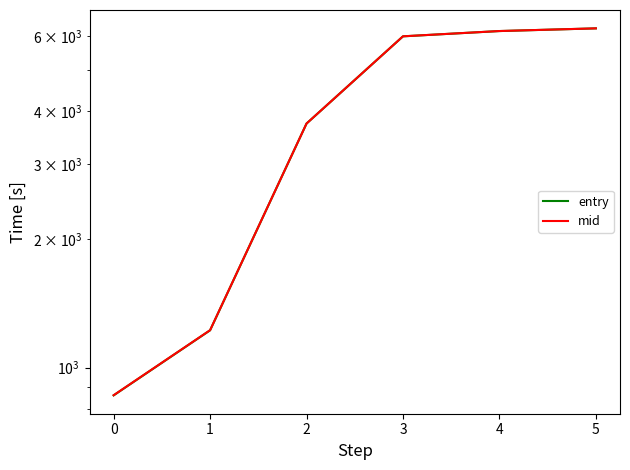

What is the difference between the highest and lowest values at 4?

0.7